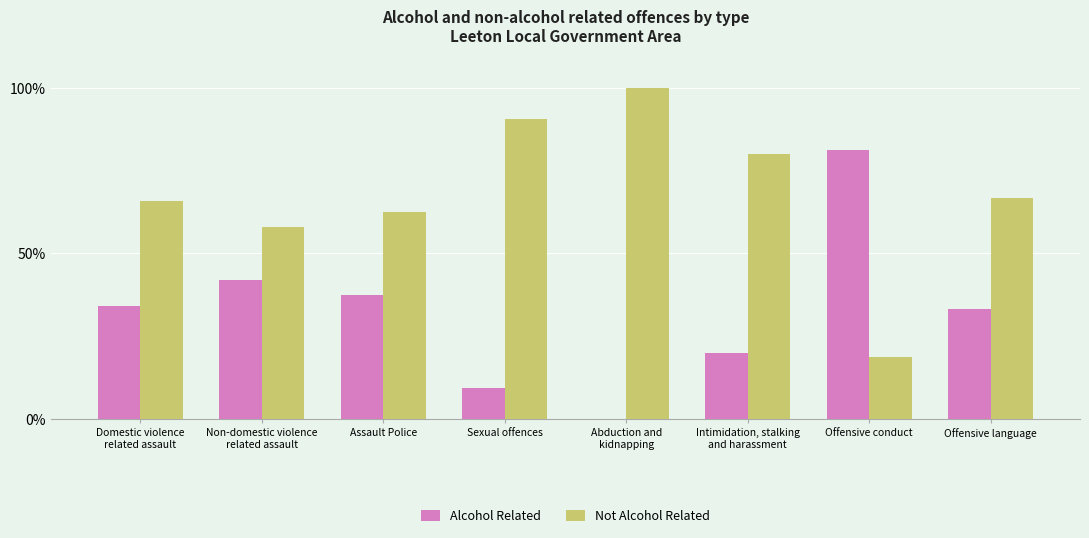

The Alcohol Related series shows 10.4 at Non-domestic violence
related assault. True or false?

False